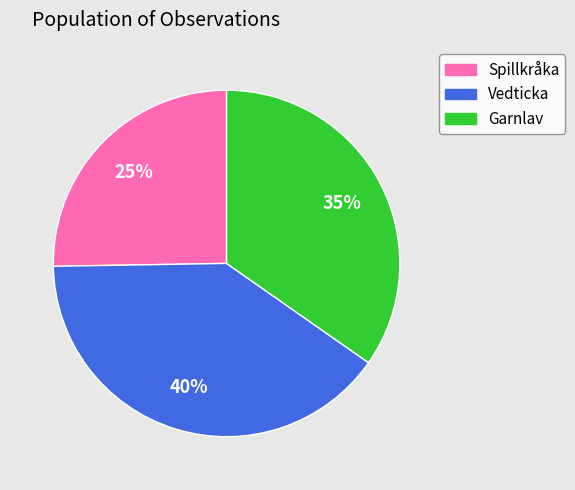

The Spillkråka slice represents 25% of the pie. True or false?

True